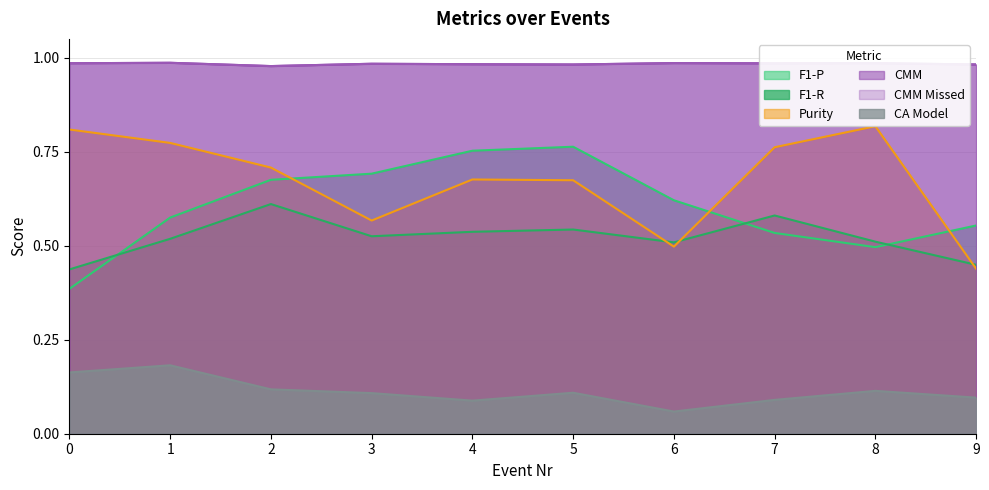

Read the Purity value at 7.

0.8